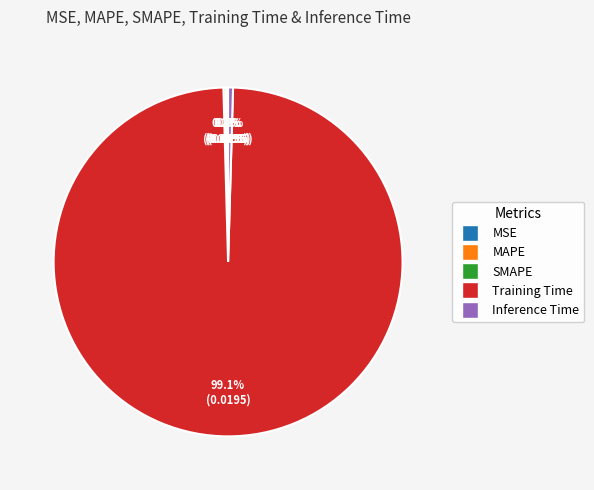

Is there a majority slice in this chart?

Yes